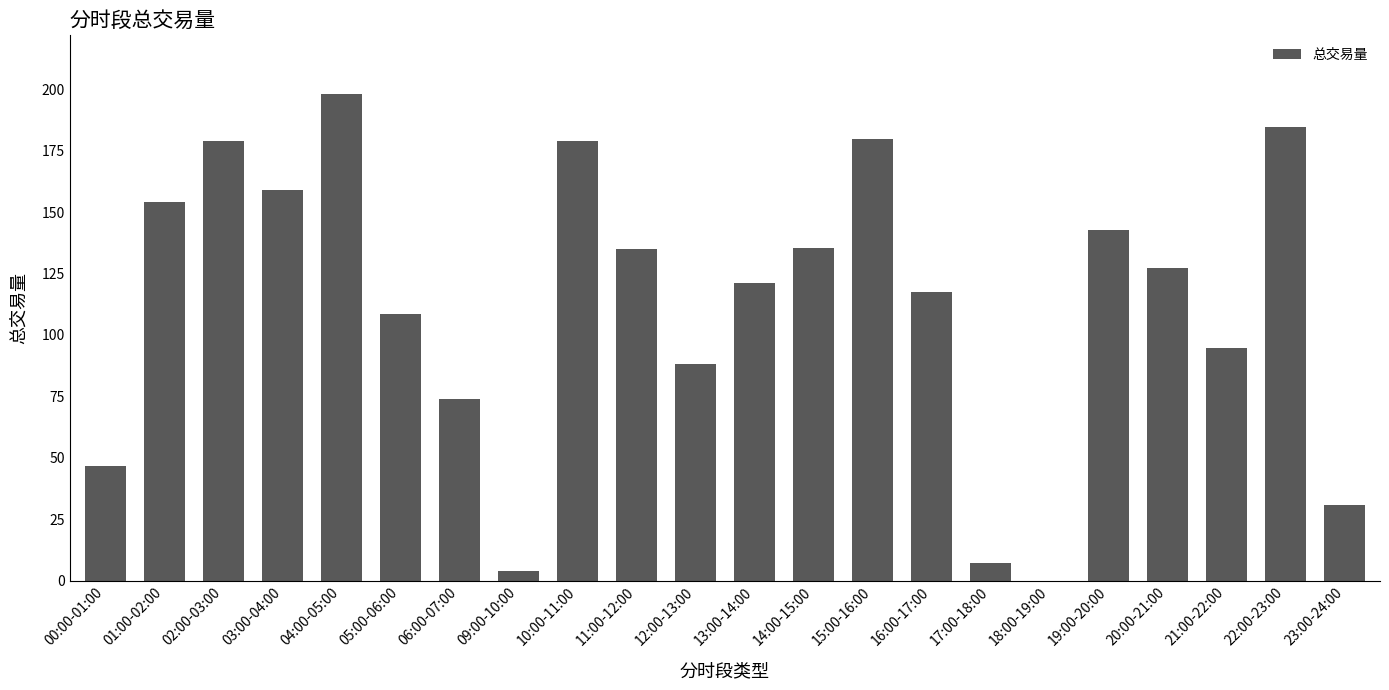

What is the sum of all values?

2464.7